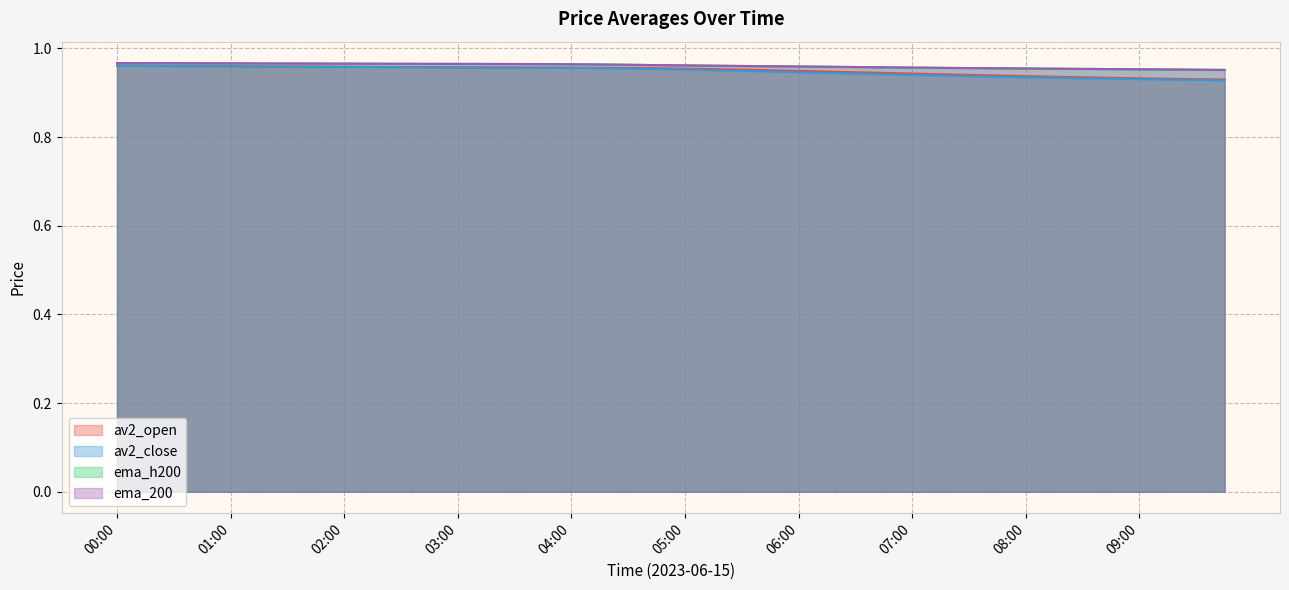

What are all the series names shown in the legend?

av2_open, av2_close, ema_h200, ema_200